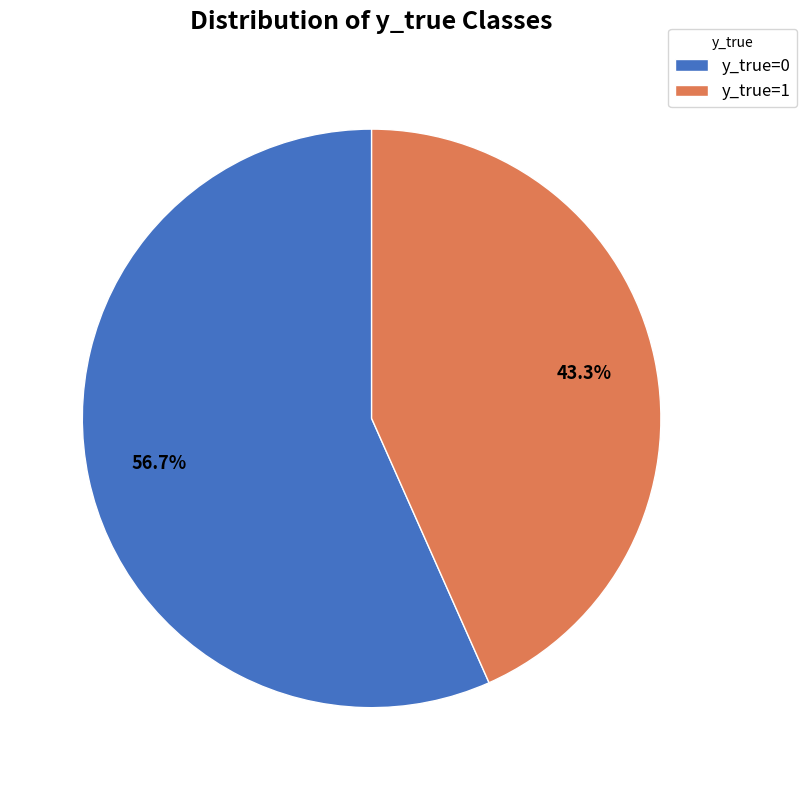

Which slice represents more than half of the pie?

y_true=0